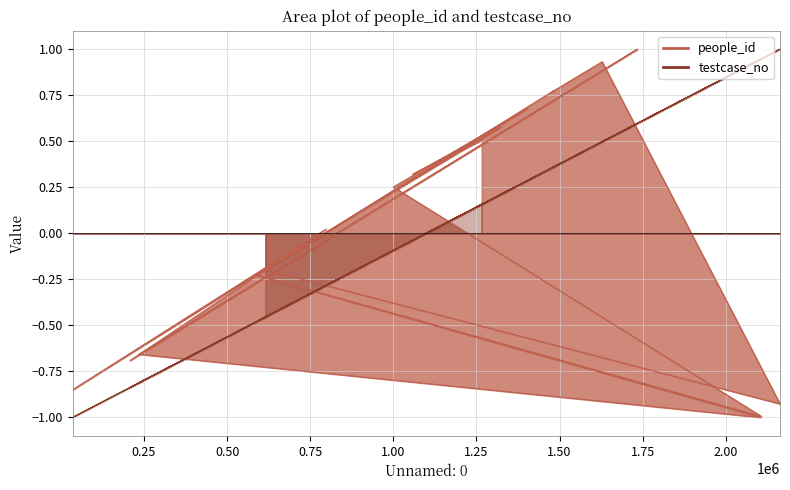

At how many categories does at least one series exceed 0?

13